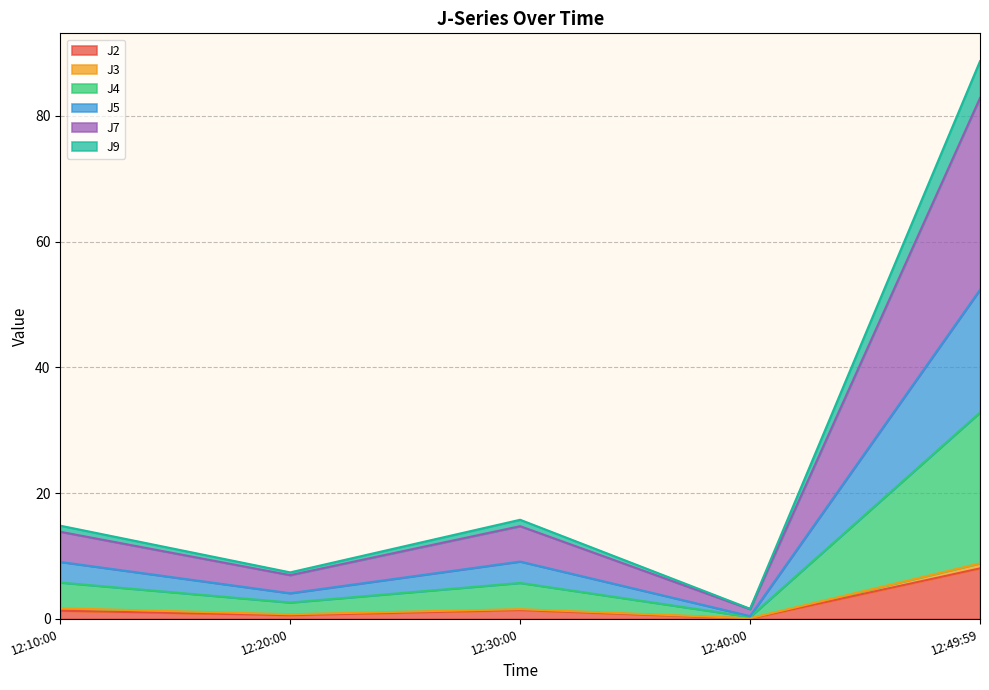

At which label does J2 reach its peak?

12:49:59